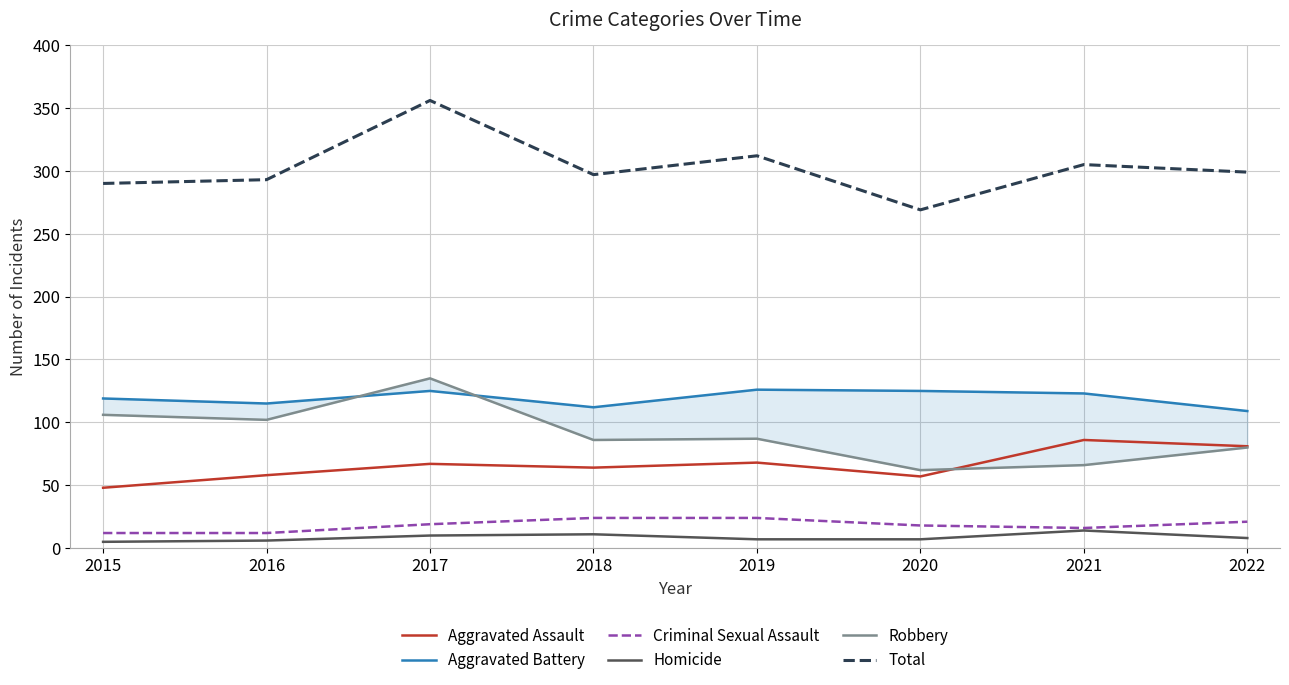

True or false: Aggravated Assault and Homicide intersect in this chart.

False